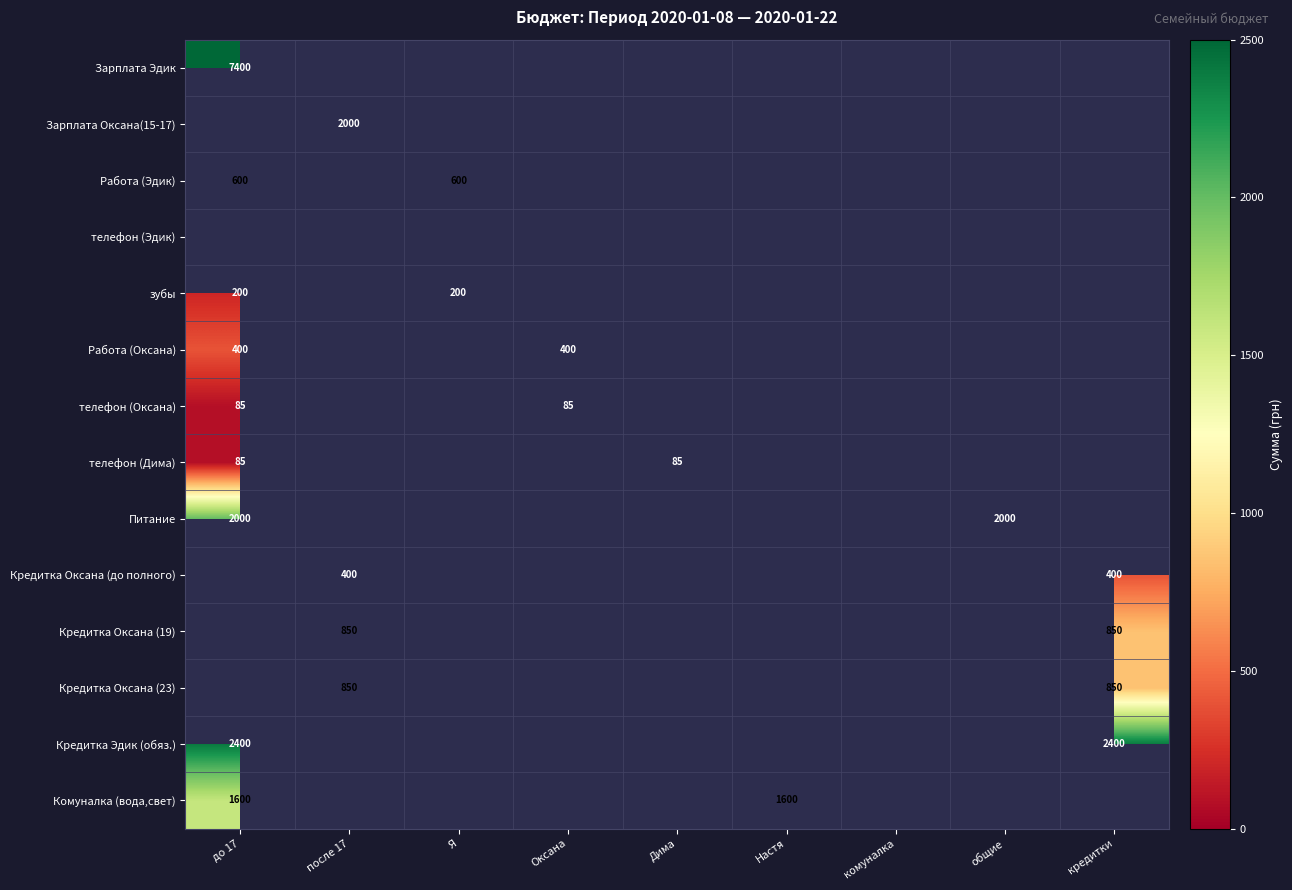

The Кредитка Оксана (19) series shows 499 at после 17. True or false?

False